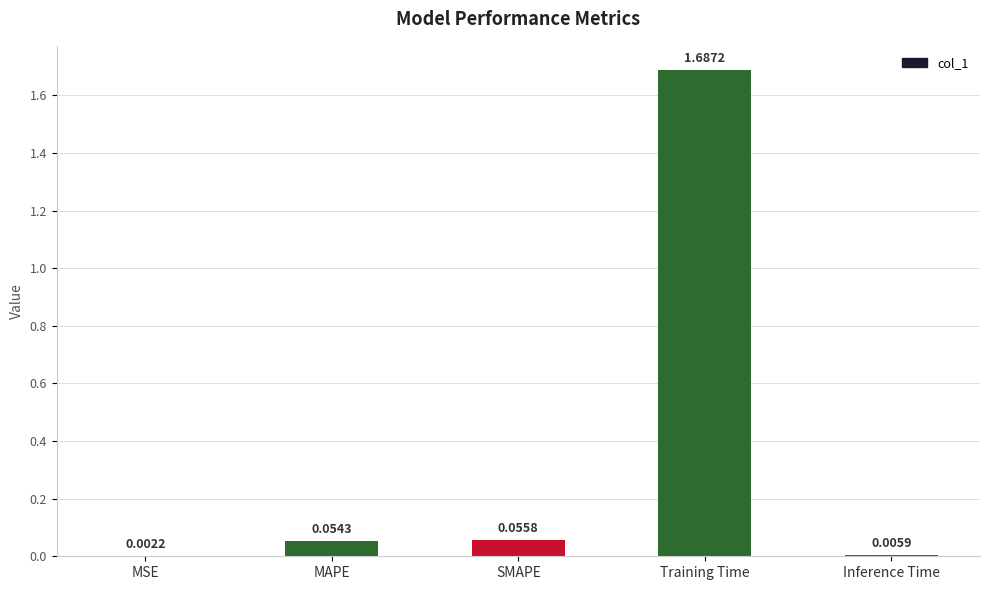

What is the change in value from SMAPE to Training Time?

+1.6